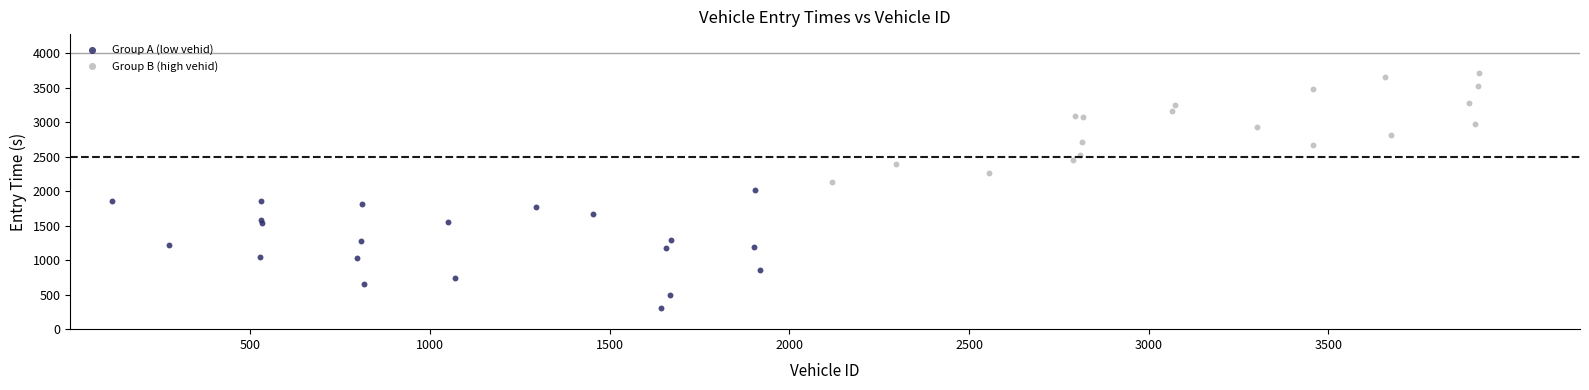

What are all the series names shown in the legend?

Group A (low vehid), Group B (high vehid)